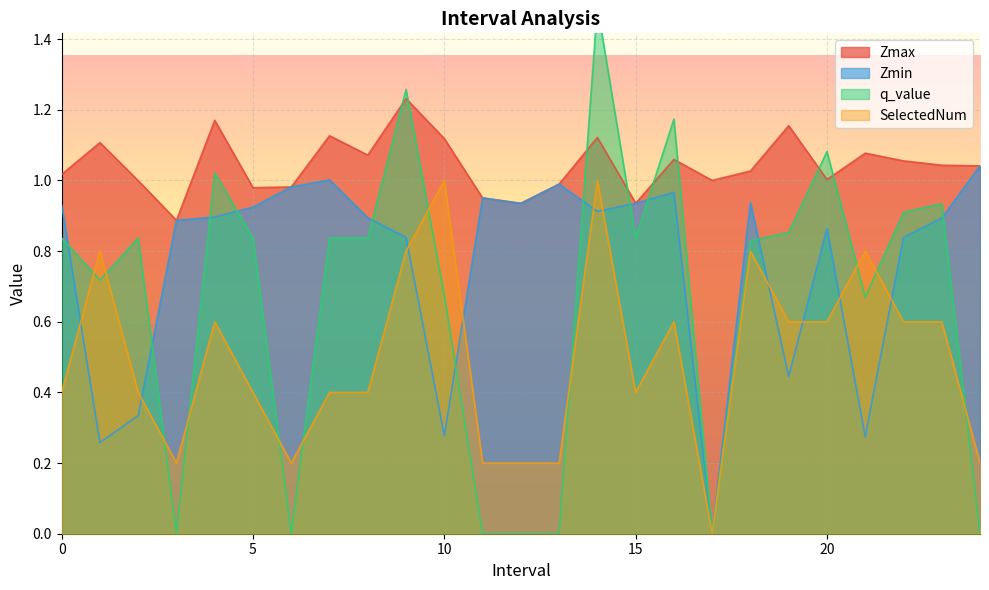

What is the total value across all series at 17?

1.0